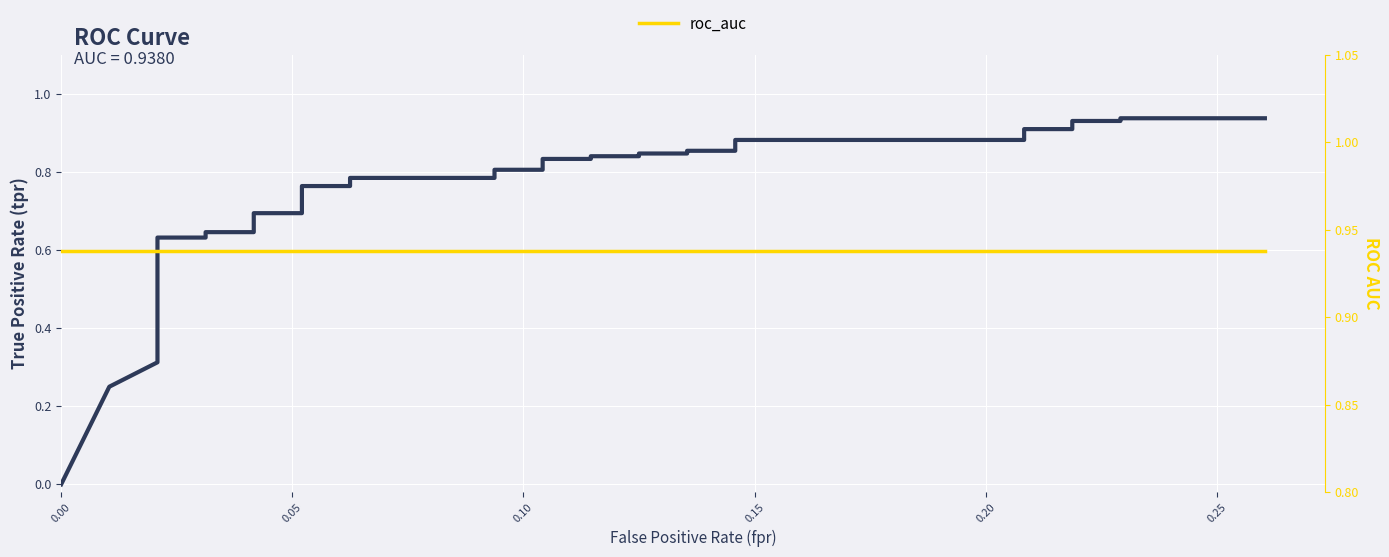

At how many categories does at least one series exceed 0?

40